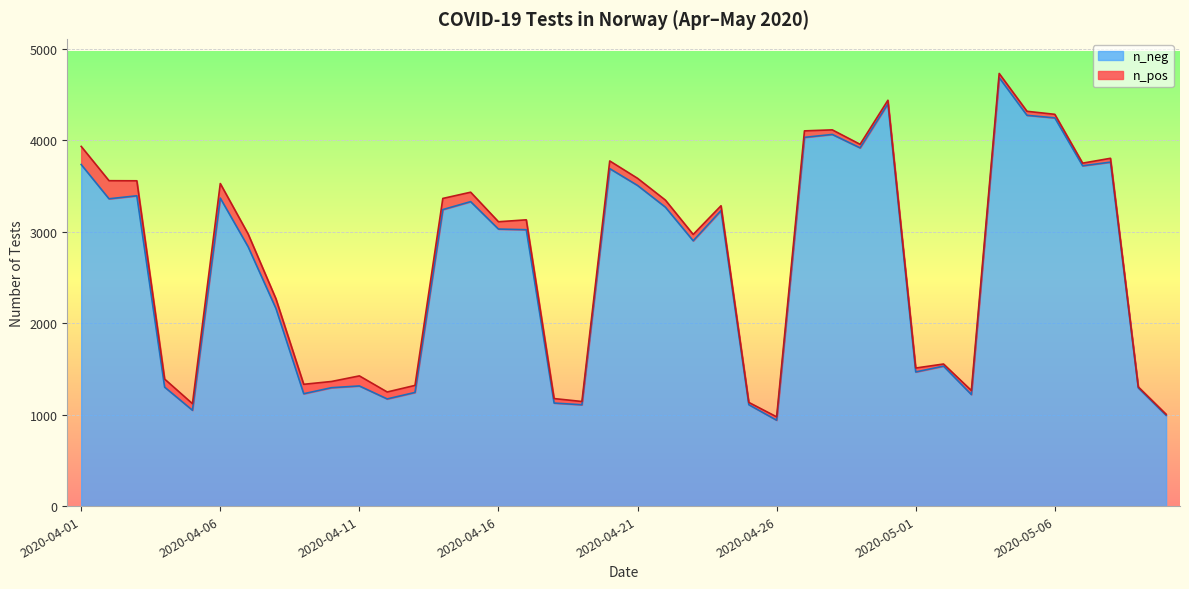

What is the difference between the maximum and minimum values in the n_neg series?

3748